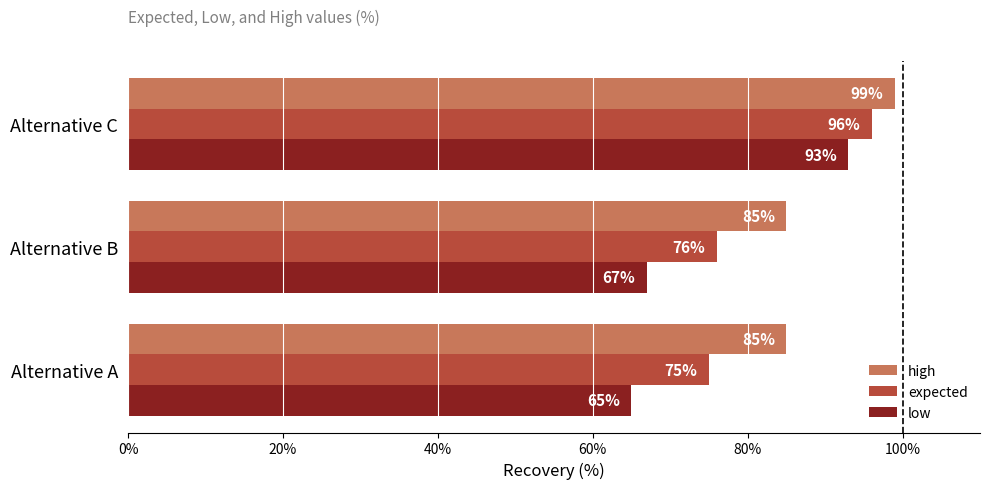

How many high values are between 85 and 99?

3